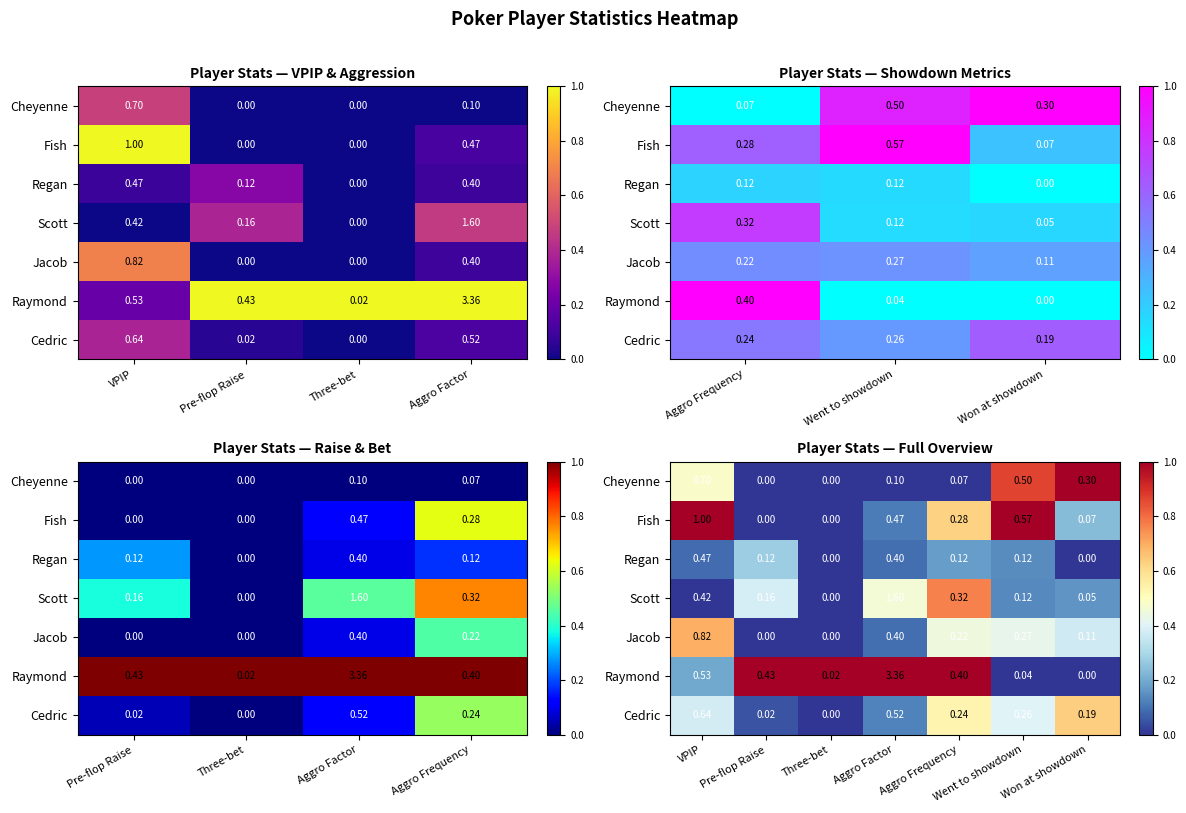

Where is Cheyenne nearest to the value 0?

Pre-flop Raise